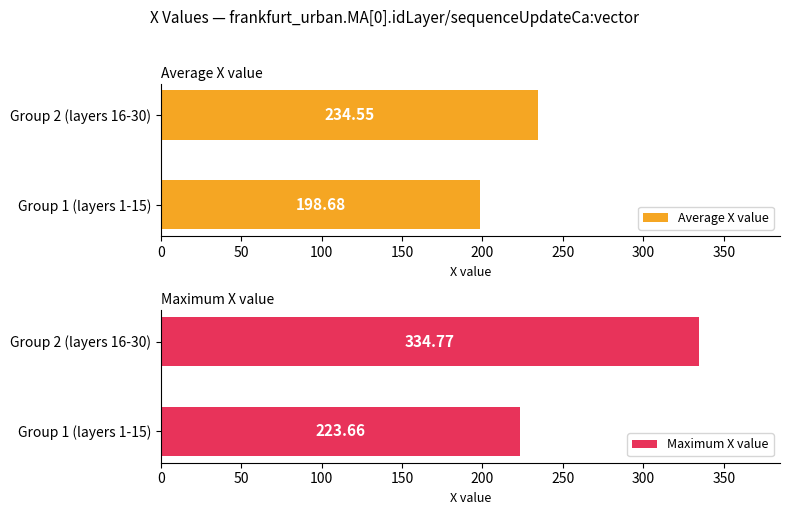

What are all the series names shown in the legend?

Average X value, Maximum X value